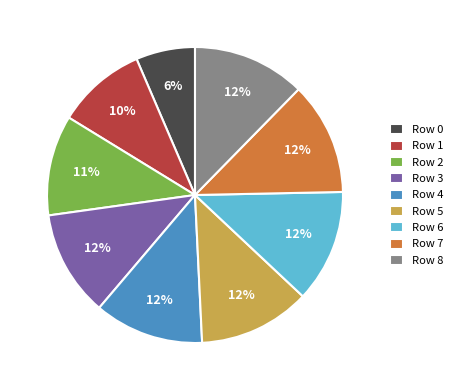

Is there a majority slice in this chart?

No